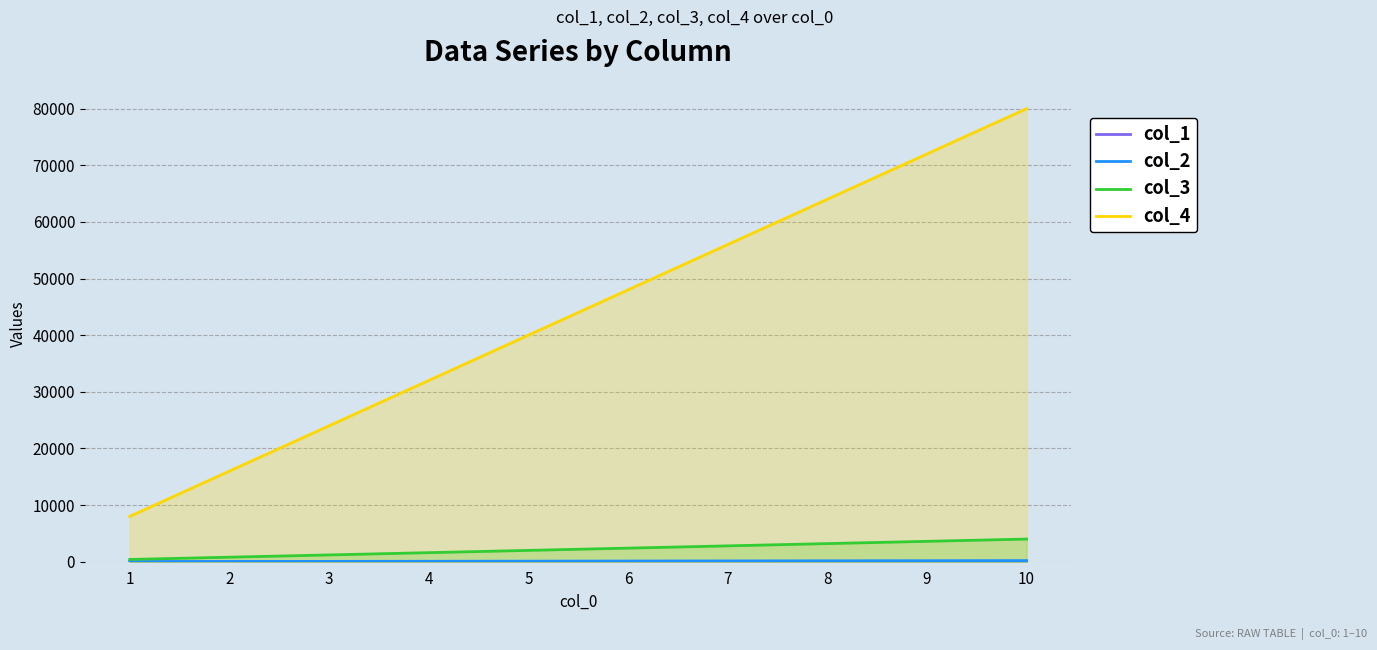

What is the sum of the col_1 values at 8 and 4?

12